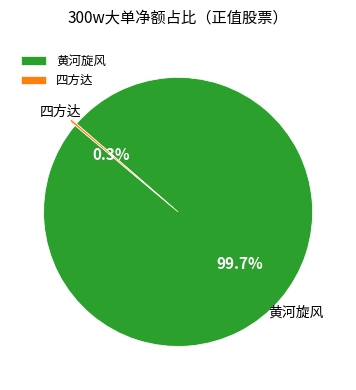

Does any single category account for the majority?

Yes